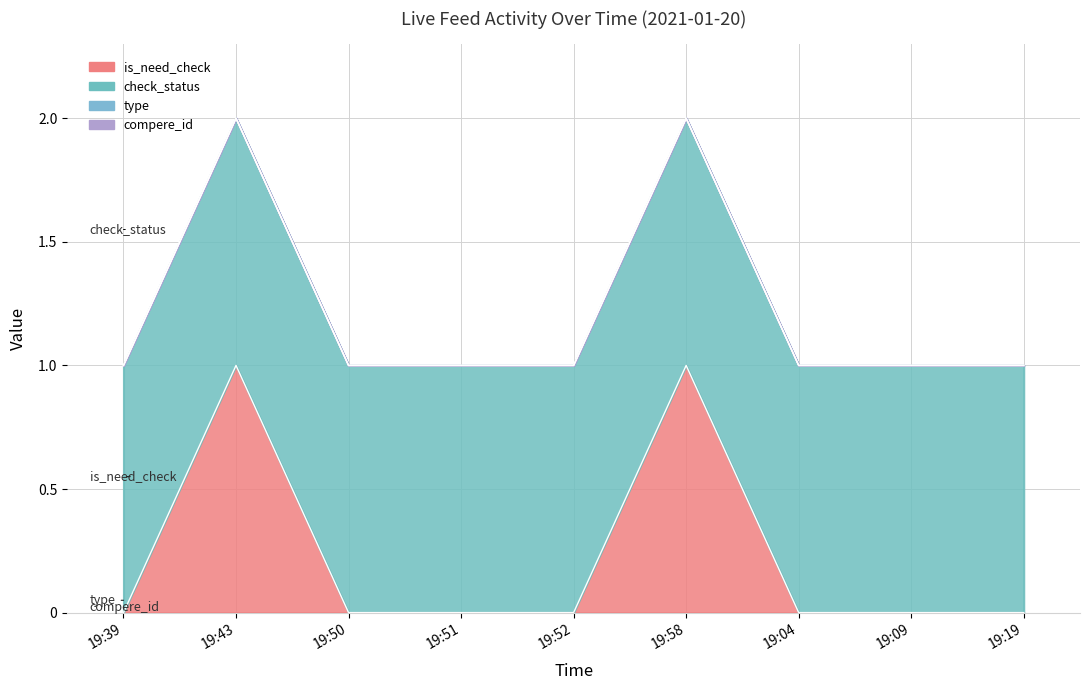

Is the value of check_status at 19:58 greater than the value of compere_id at 19:19?

Yes